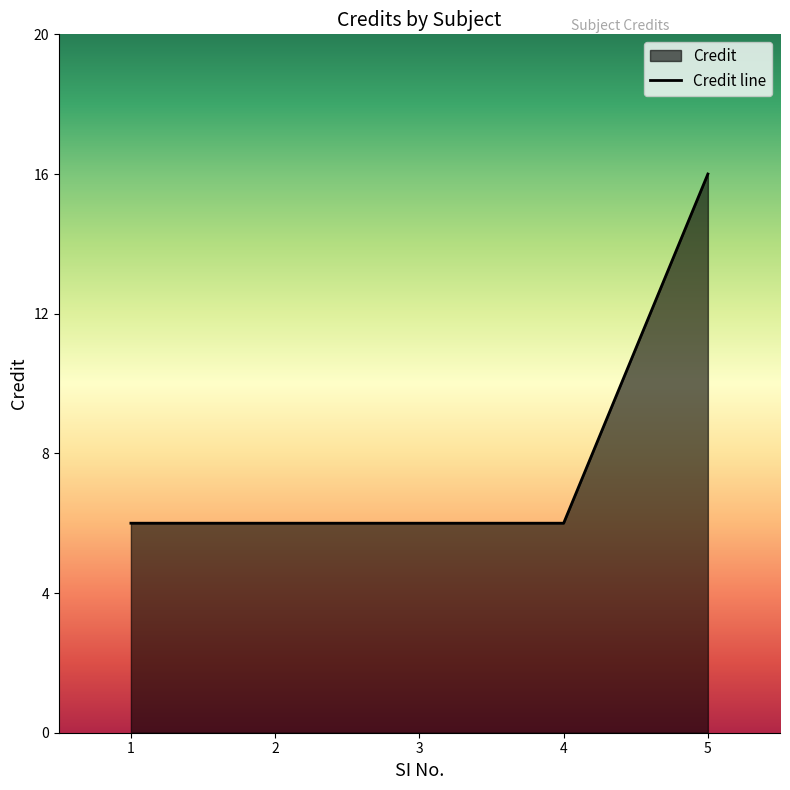

What is the difference between the maximum and minimum values?

10